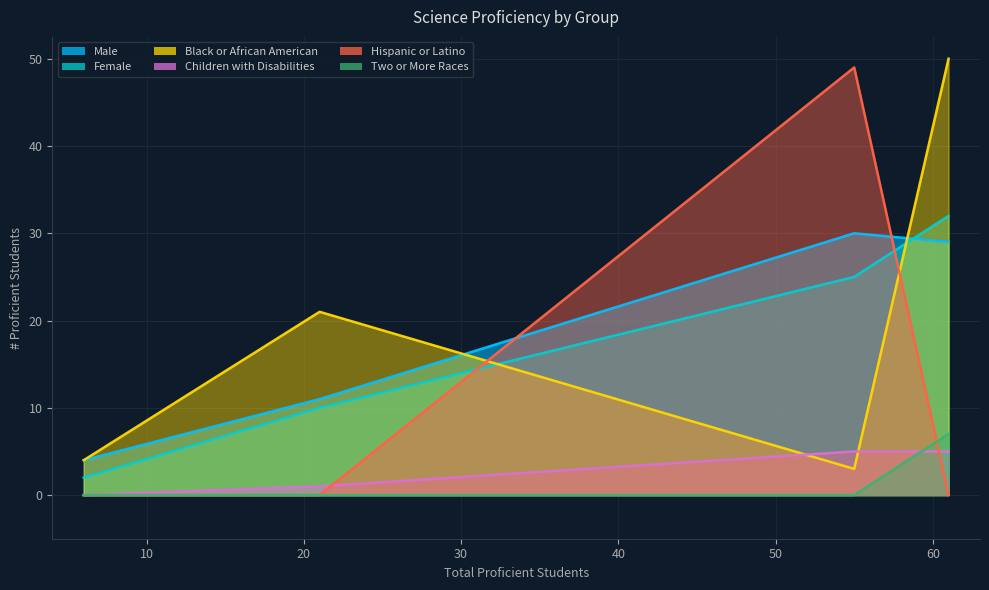

Reading left to right, extract all data points from this chart.

Male: Southland College Prep=29	ACE Amandla Charter=4	Bronzeville Academy=11	LEARN Schreiber Charter=30
Female: Southland College Prep=32	ACE Amandla Charter=2	Bronzeville Academy=10	LEARN Schreiber Charter=25
Black or African American: Southland College Prep=50	ACE Amandla Charter=4	Bronzeville Academy=21	LEARN Schreiber Charter=3
Children with Disabilities: Southland College Prep=5	ACE Amandla Charter=0	Bronzeville Academy=1	LEARN Schreiber Charter=5
Hispanic or Latino: Southland College Prep=0	ACE Amandla Charter=0	Bronzeville Academy=0	LEARN Schreiber Charter=49
Two or More Races: Southland College Prep=7	ACE Amandla Charter=0	Bronzeville Academy=0	LEARN Schreiber Charter=0